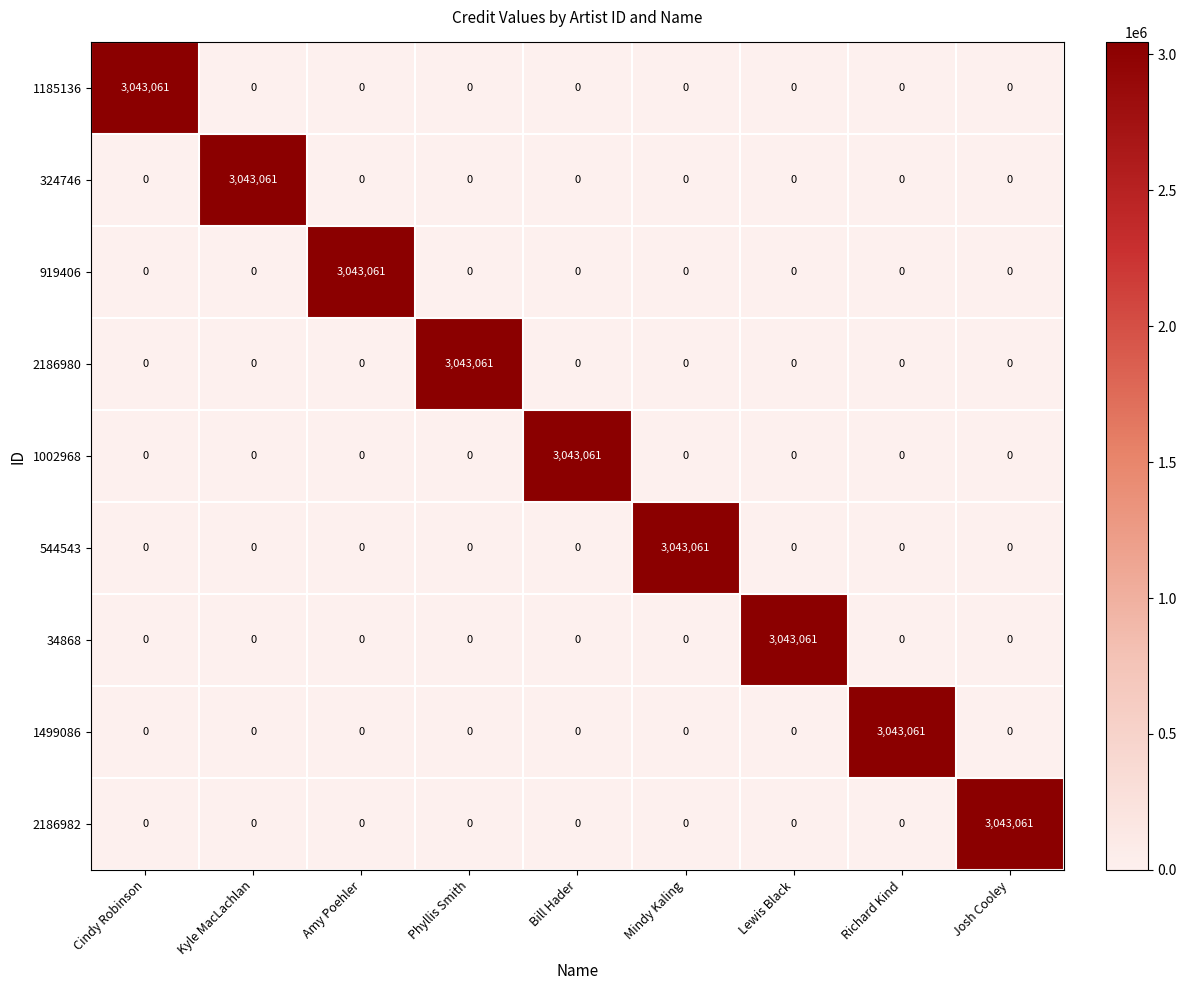

What is the greatest value displayed?

3043061